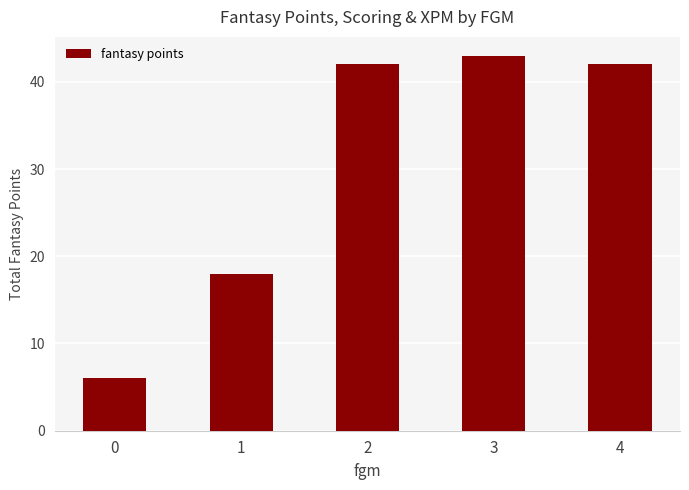

What value does the data have at 4, to the nearest 5?

40